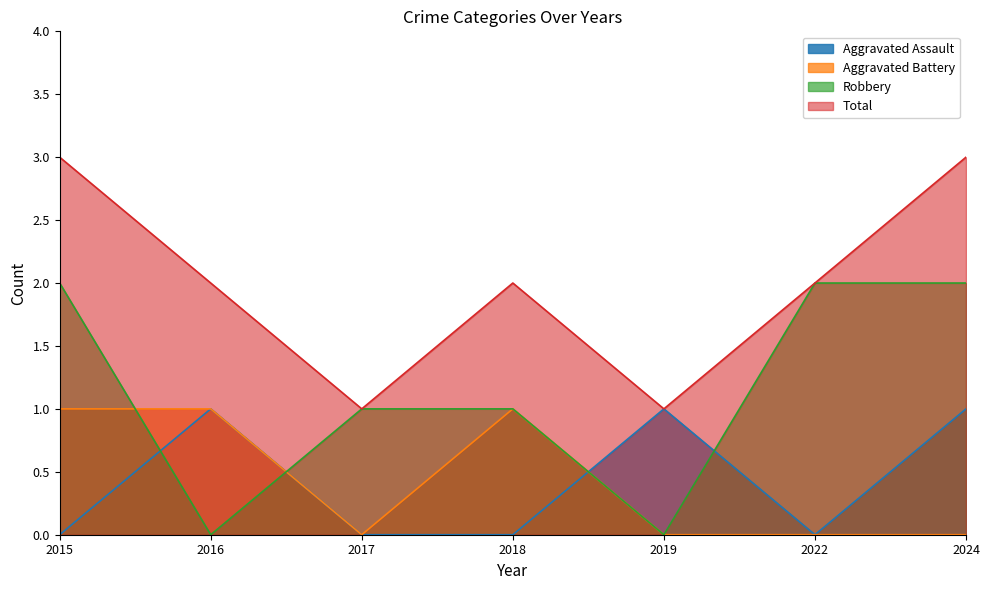

What is the total value across all series at 2022?

4